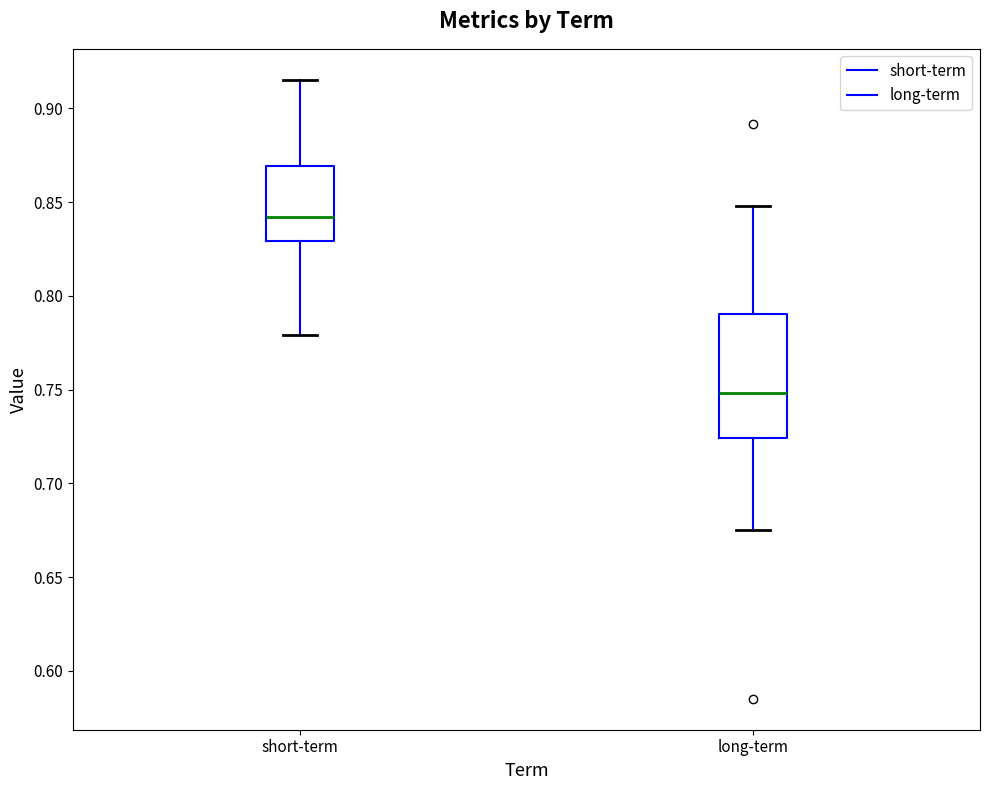

Which box's median line is the highest?

short-term